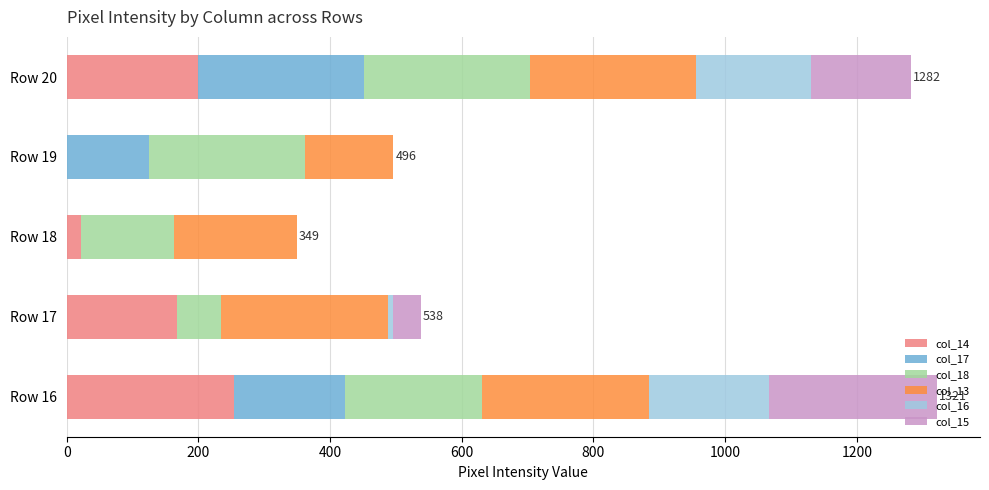

The value of col_14 at Row 20 is 291. True or false?

False